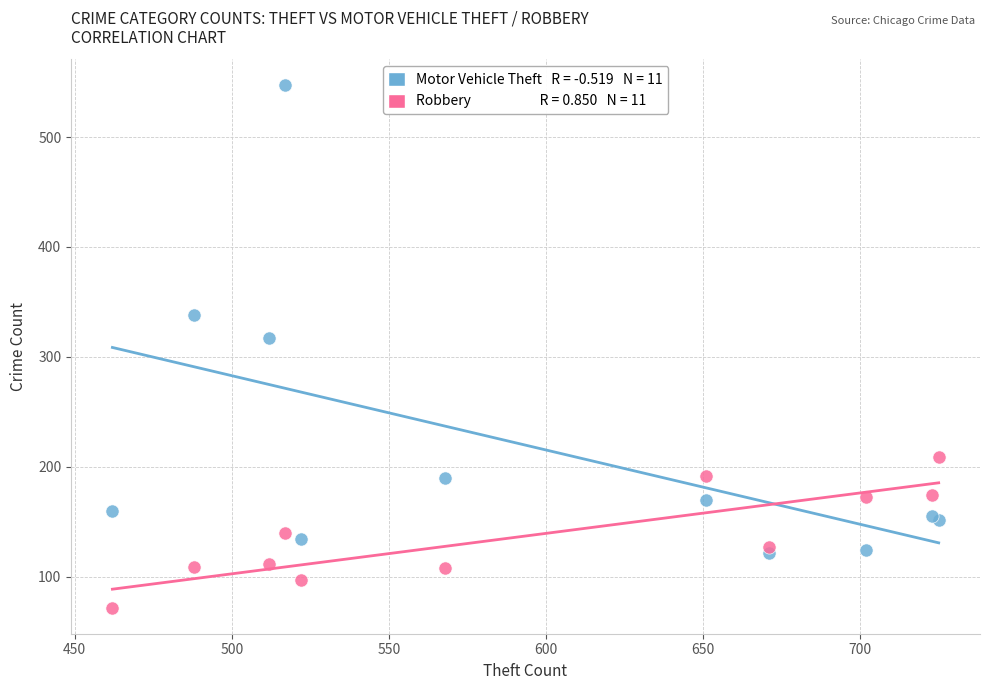

Across all series, what Y value is closest to 309?

317